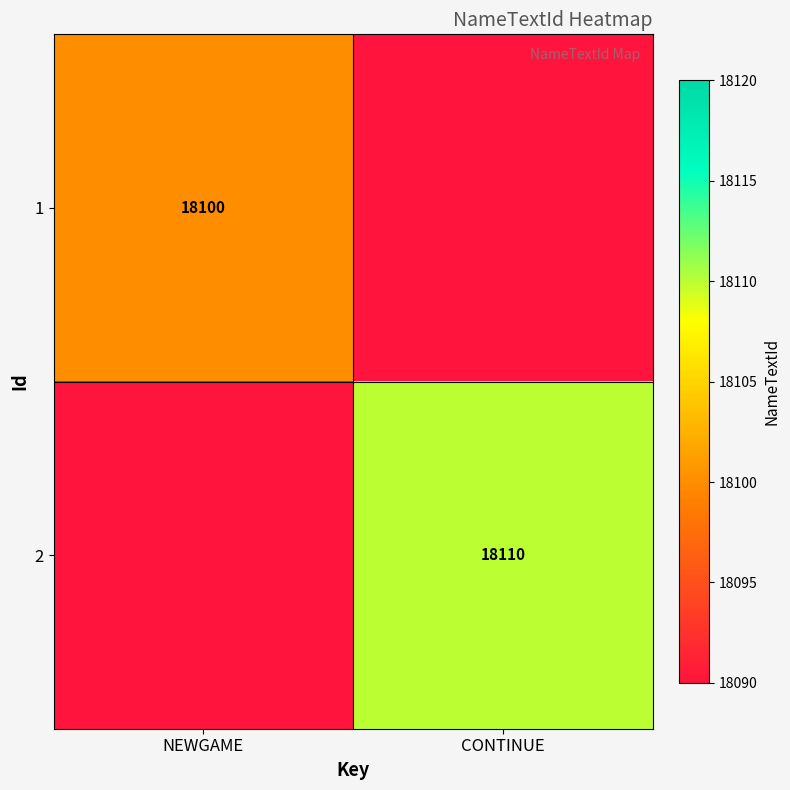

The 2 series shows 26566 at CONTINUE. True or false?

False